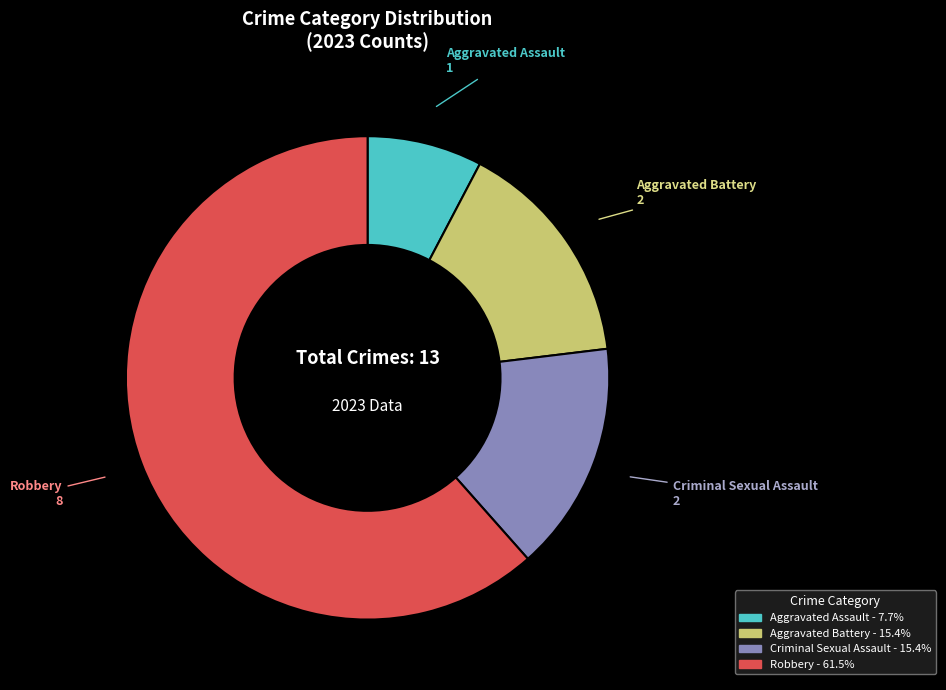

What is the majority slice?

Robbery